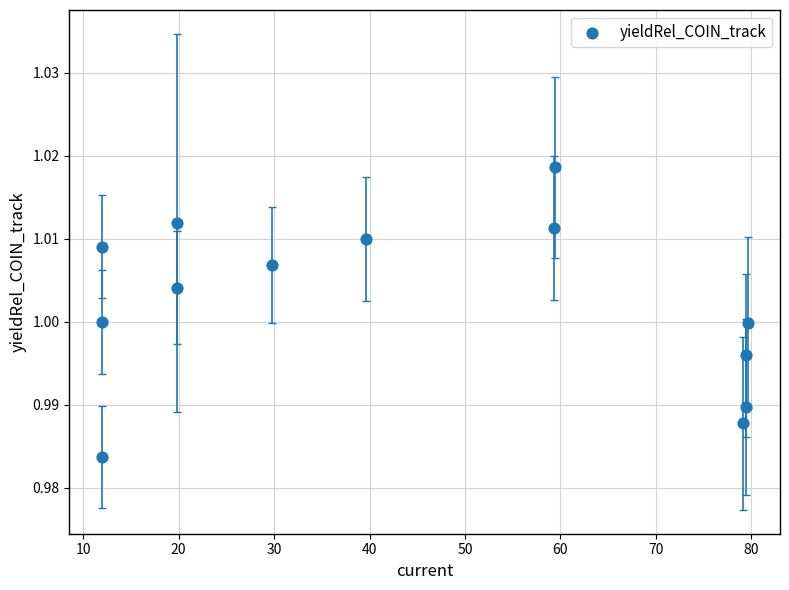

What is the range of X values (max minus min)?

67.7